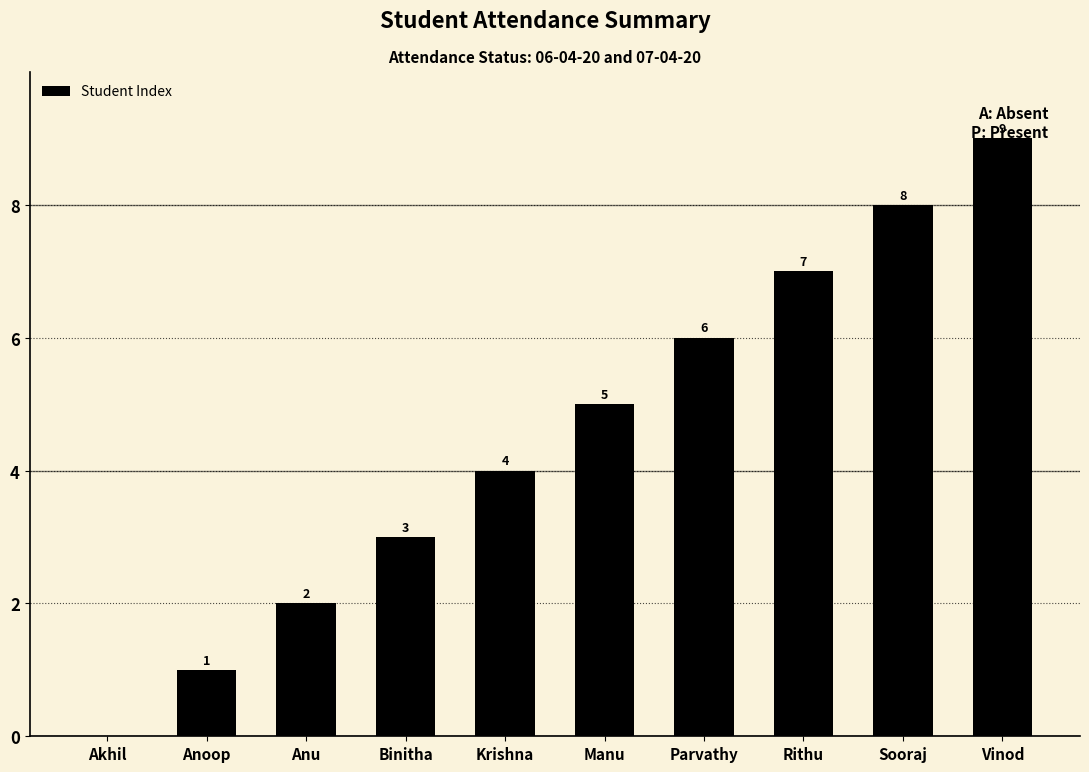

How many positive values are there?

9